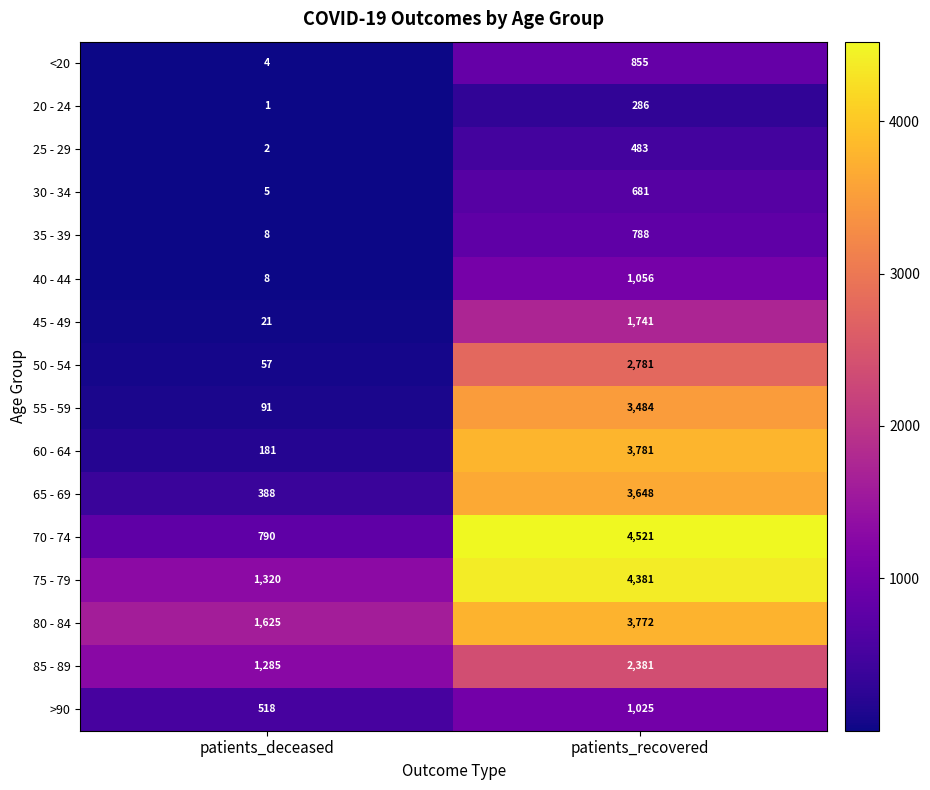

Read the 40 - 44 value at patients_deceased, to the nearest 10.

10